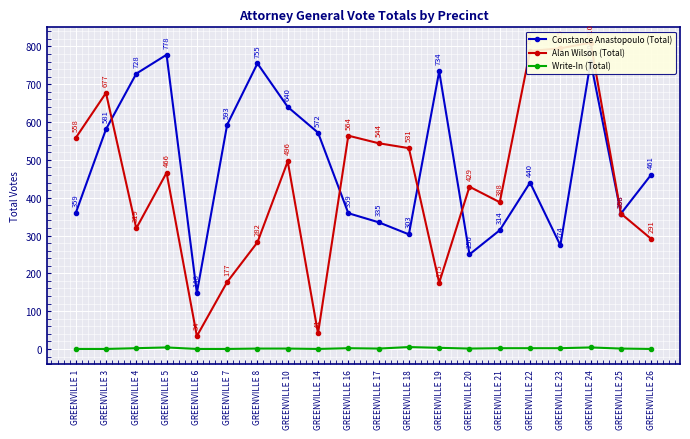

What is the difference between the maximum and minimum values in the Write-In (Total) series?

5